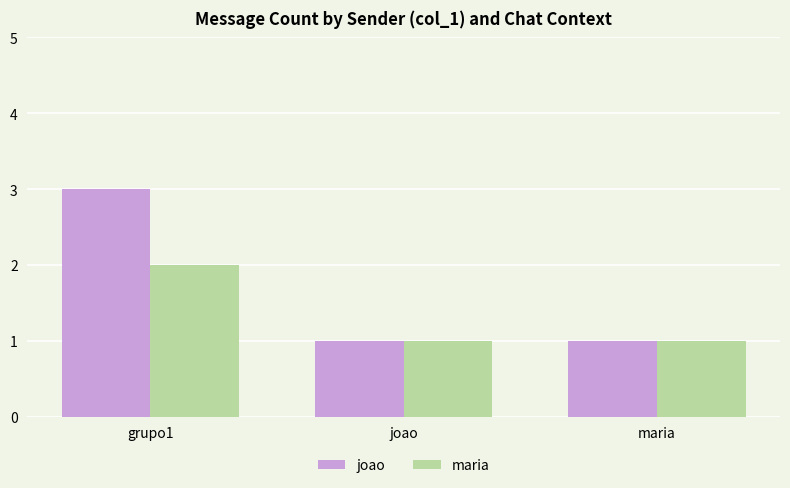

Which series has the widest spread of values?

joao